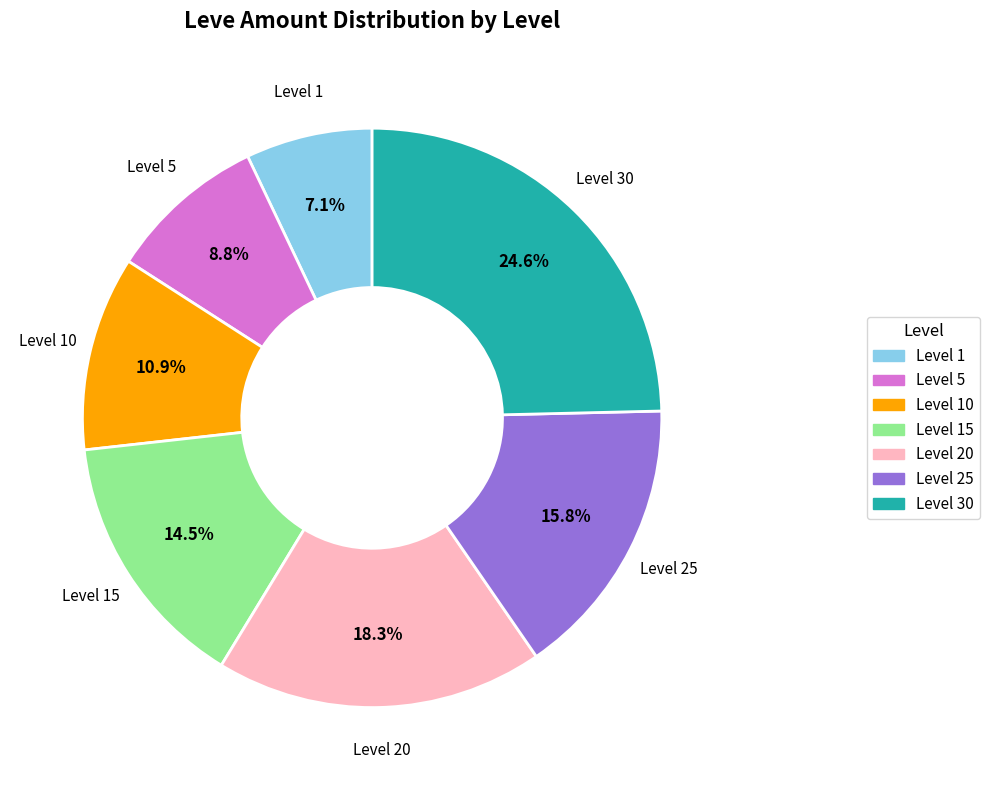

Is there a majority slice in this chart?

No